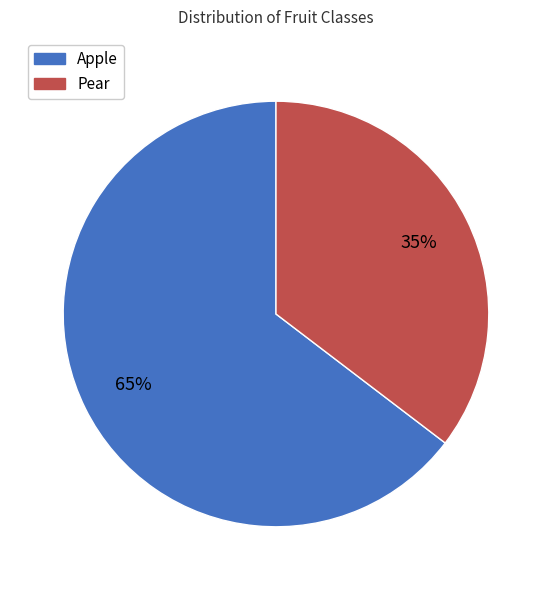

To the nearest percent, what is the combined percentage of Apple and Pear?

100%